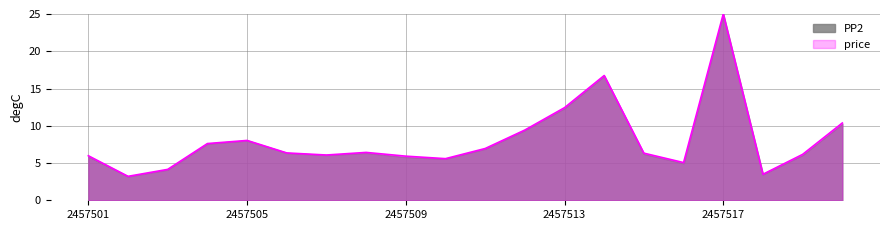

Reading right to left, transcribe all the data shown in this chart.

10.4	6.2	3.5	25.0	5.1	6.3	16.7	12.4	9.4	6.9	5.6	5.9	6.4	6.1	6.4	8.0	7.6	4.1	3.2	6.0